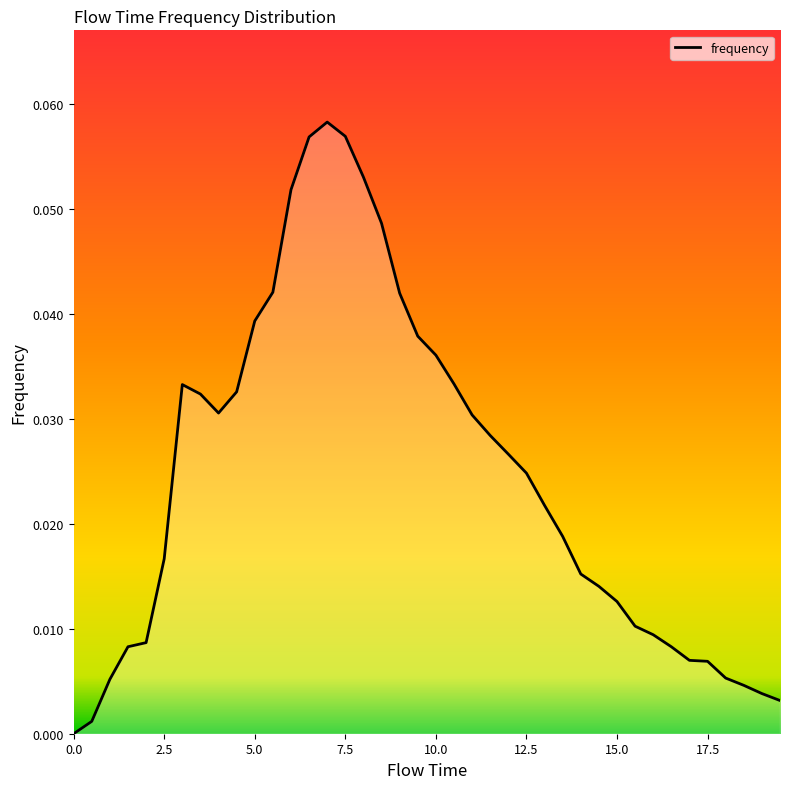

How many lines are shown in the chart?

1